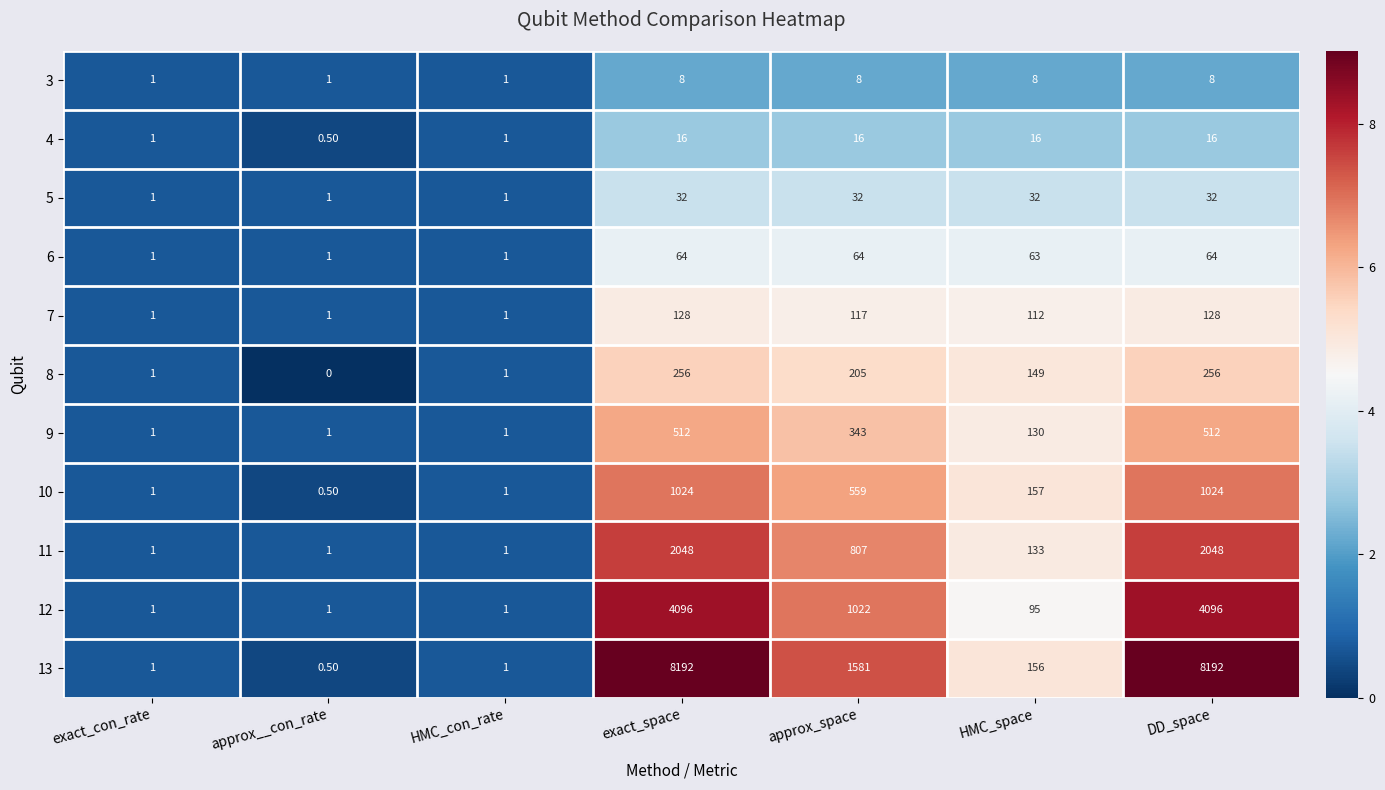

At which category does the chart reach its minimum across all series?

approx__con_rate